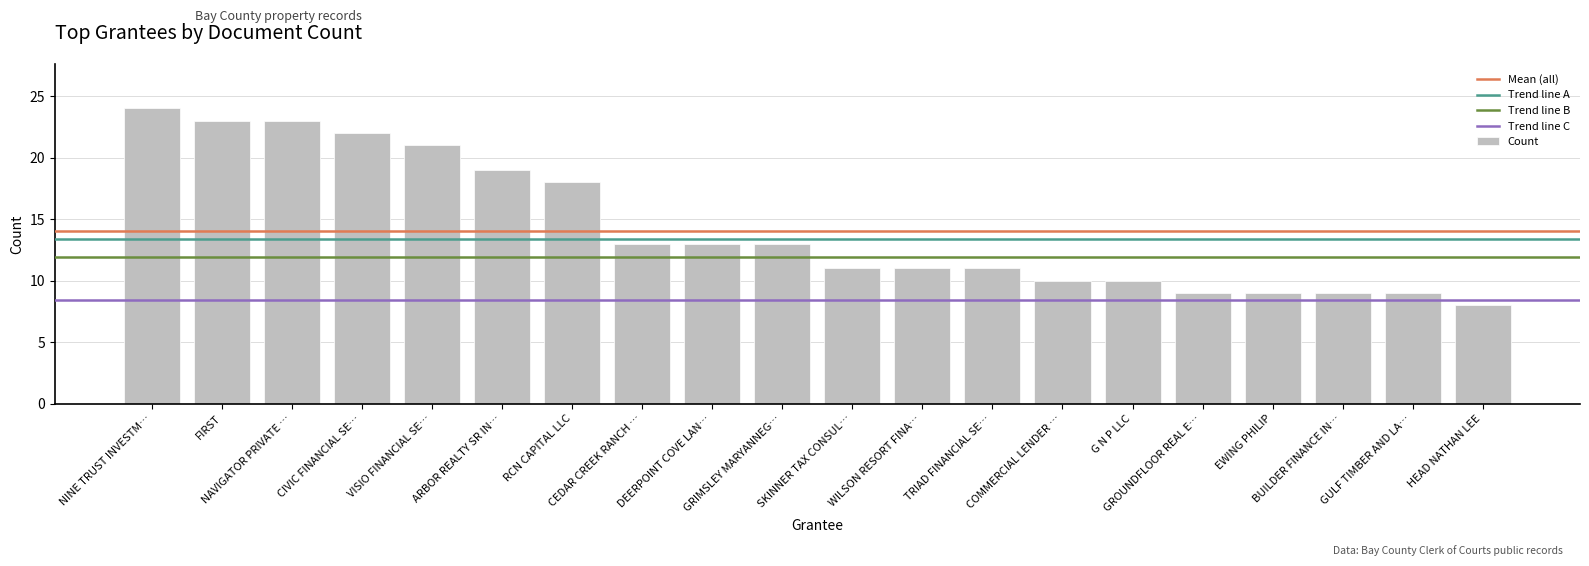

What is the greatest value displayed?

24